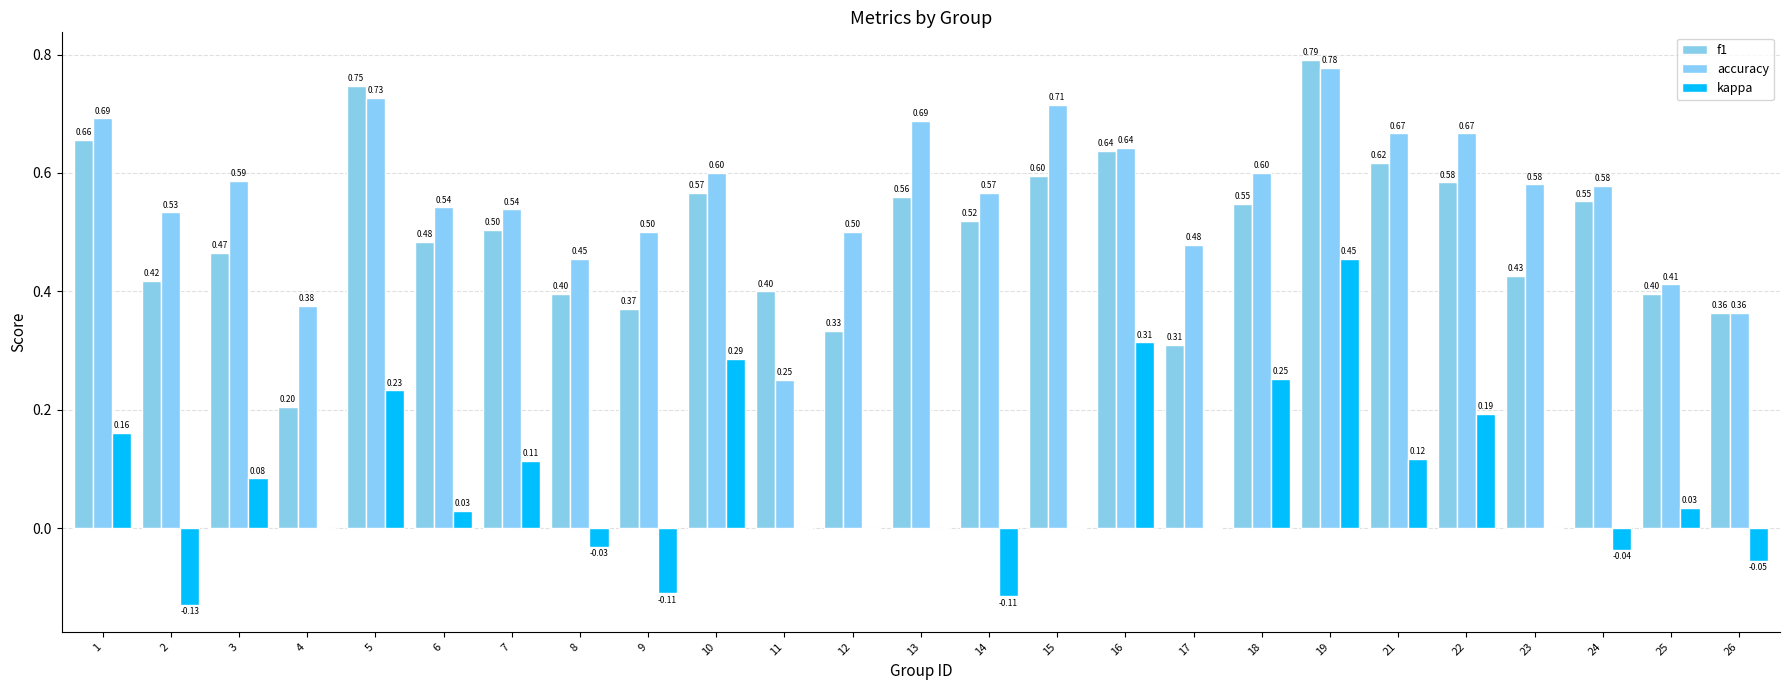

Count the accuracy values in the range 0 to 1.

25